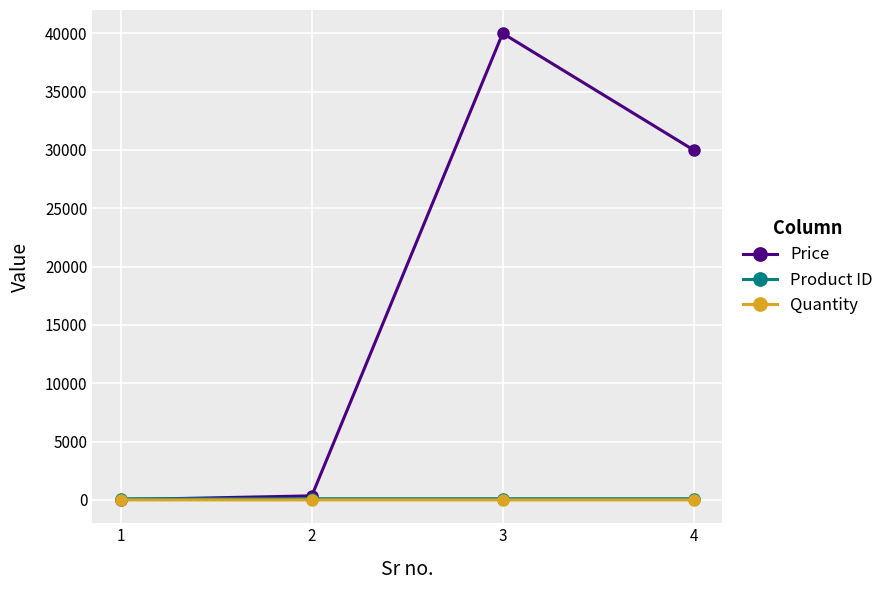

True or false: Product ID has more than 2 interior local peaks.

False